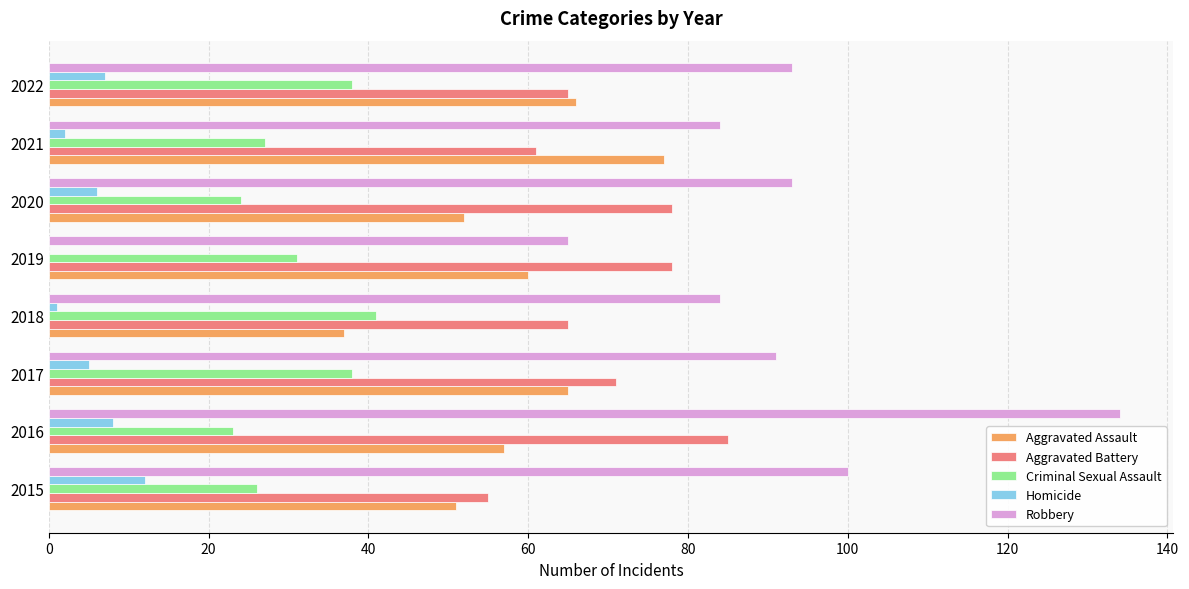

At which category is the sum across all series the highest?

2016